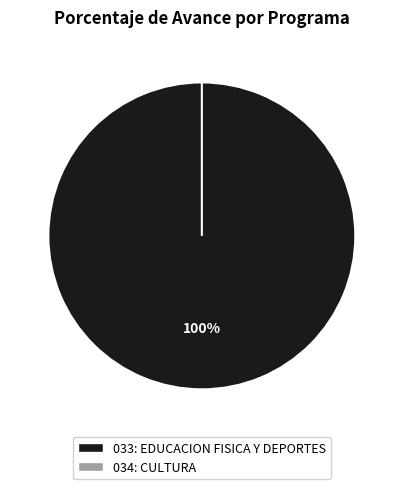

Which has a higher value, 033: EDUCACION FISICA Y DEPORTES or 034: CULTURA?

033: EDUCACION FISICA Y DEPORTES